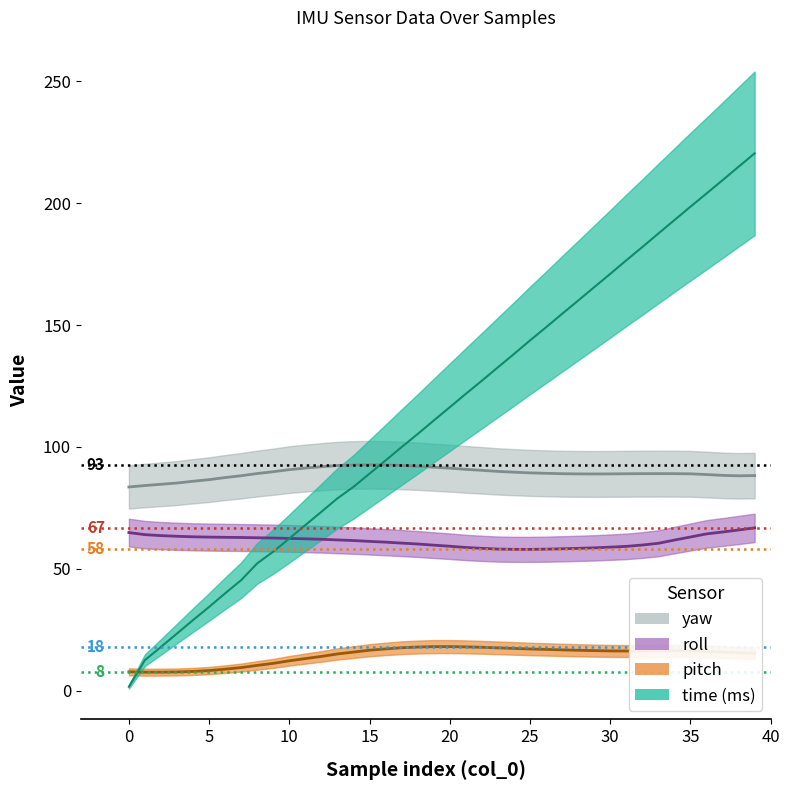

Reading left to right, transcribe all the data shown in this chart.

roll: 64.9	64.0	63.6	63.4	63.1	63.0	62.9	62.9	62.8	62.6	62.5	62.3	62.1	61.9	61.6	61.3	61.0	60.6	60.2	59.7	59.3	58.8	58.4	58.1	58.0	58.0	58.1	58.2	58.4	58.6	58.9	59.2	59.8	60.5	61.8	63.1	64.3	65.1	66.0	66.8
pitch: 7.8	7.6	7.6	7.7	8.0	8.3	8.9	9.5	10.4	11.2	12.3	13.2	14.1	15.1	15.9	16.6	17.2	17.7	17.9	18.1	18.1	18.0	17.8	17.6	17.4	17.1	17.0	16.8	16.6	16.5	16.4	16.3	16.3	16.4	16.4	16.4	16.2	15.9	15.6	15.4
yaw: 83.6	84.2	84.7	85.2	85.9	86.6	87.5	88.2	89.1	89.8	90.7	91.3	91.9	92.4	92.6	92.7	92.6	92.4	92.1	91.7	91.3	90.8	90.4	90.0	89.7	89.4	89.2	89.0	89.0	88.9	89.0	89.0	89.0	89.1	89.0	89.0	88.7	88.3	88.2	88.3
time: 1.7	12.6	18.0	23.5	29.0	34.4	40.0	45.4	52.3	57.1	62.5	68.0	73.4	78.9	83.7	89.1	94.5	99.9	105.3	110.8	116.3	121.8	127.2	132.7	138.1	143.7	149.1	154.6	160.0	165.5	171.0	176.5	182.0	187.5	193.0	198.5	203.9	209.4	214.9	220.4